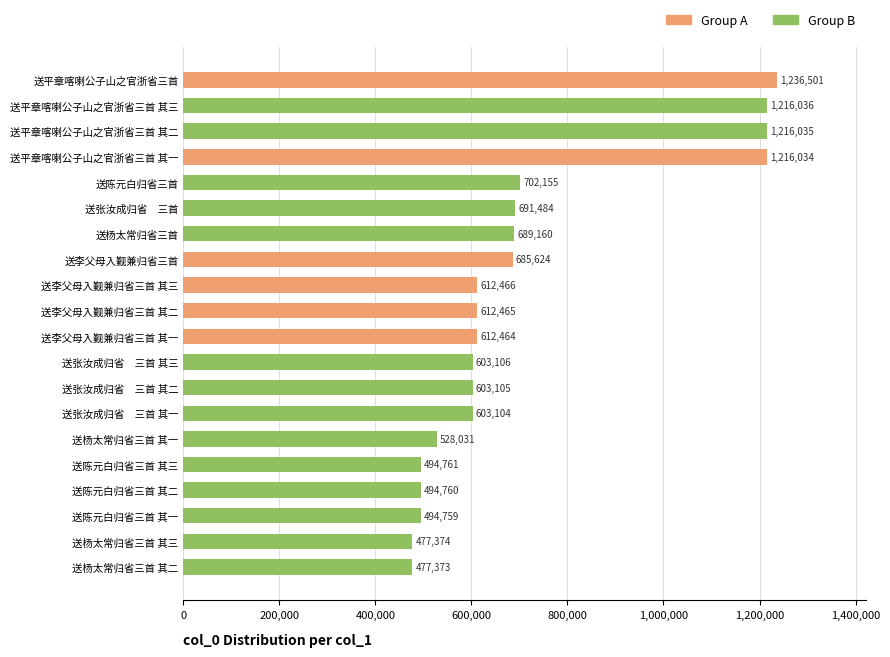

What is the smallest value displayed?

477373